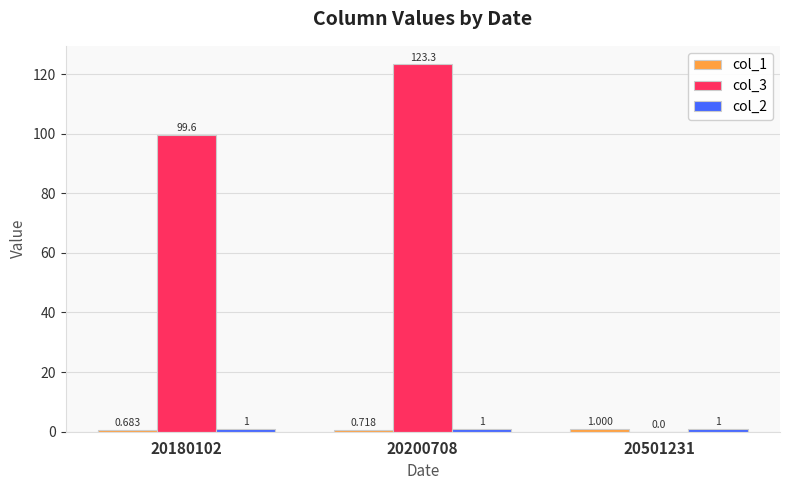

What is the average value of the col_3 series?

74.3